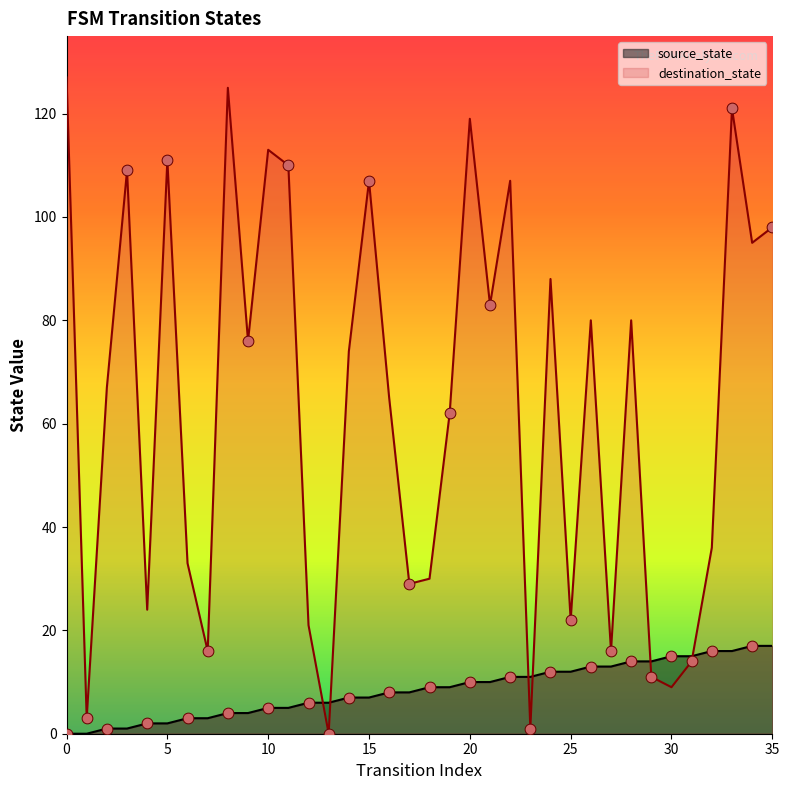

Which series has the largest total across all categories?

destination_state